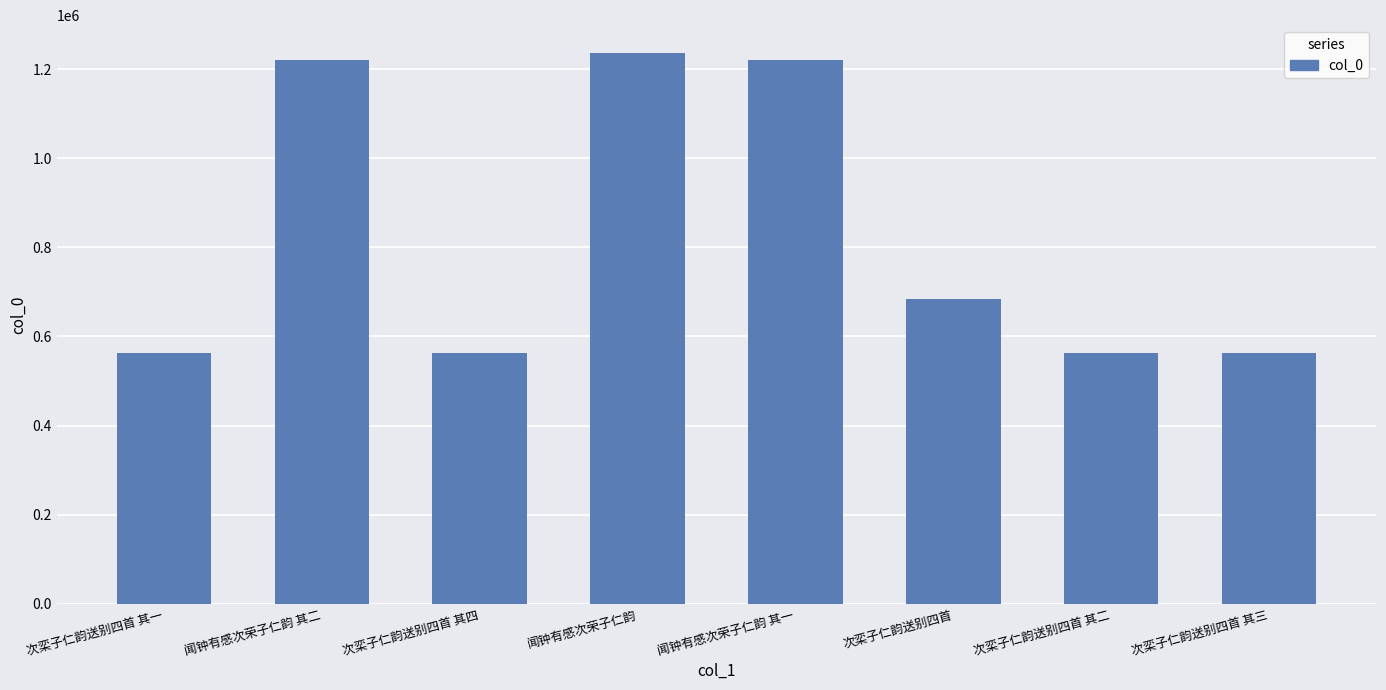

What is the greatest value displayed?

1237030